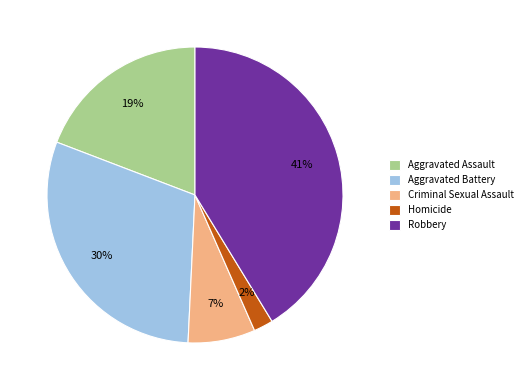

Rank the categories by value from lowest to highest.

Homicide, Criminal Sexual Assault, Aggravated Assault, Aggravated Battery, Robbery